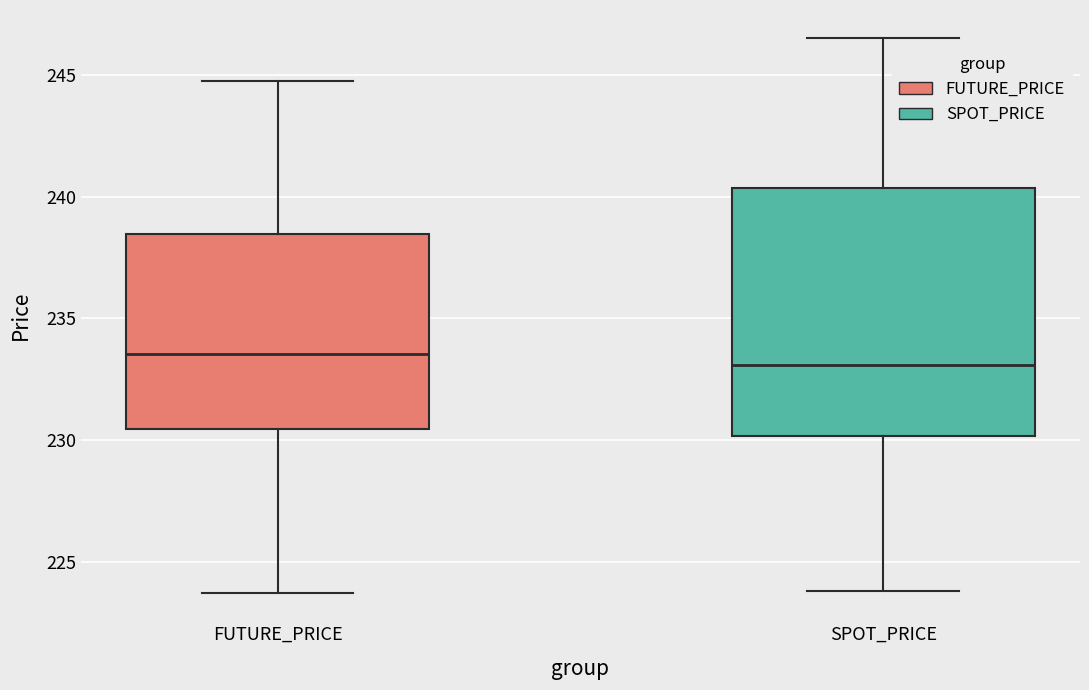

Reading left to right, read every box against the y-axis: the position of its median line, the range the box covers, and the ends of its whiskers. The values are not printed on the chart, so give them approximately, as read against the axis.

FUTURE_PRICE: median 233.5, box 230.5 to 238.5, whiskers 223.5 to 245.0
SPOT_PRICE: median 233.0, box 230.0 to 240.5, whiskers 224.0 to 246.5